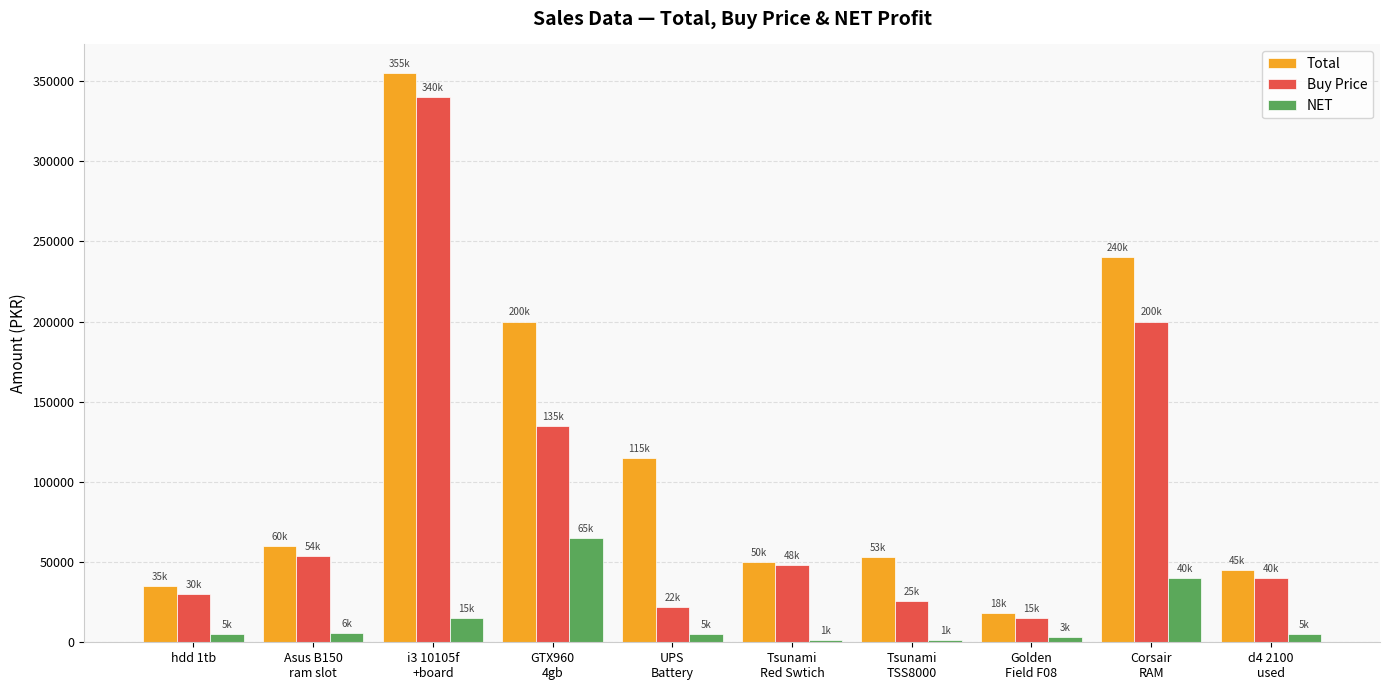

Does the chart contain stacked bars?

No